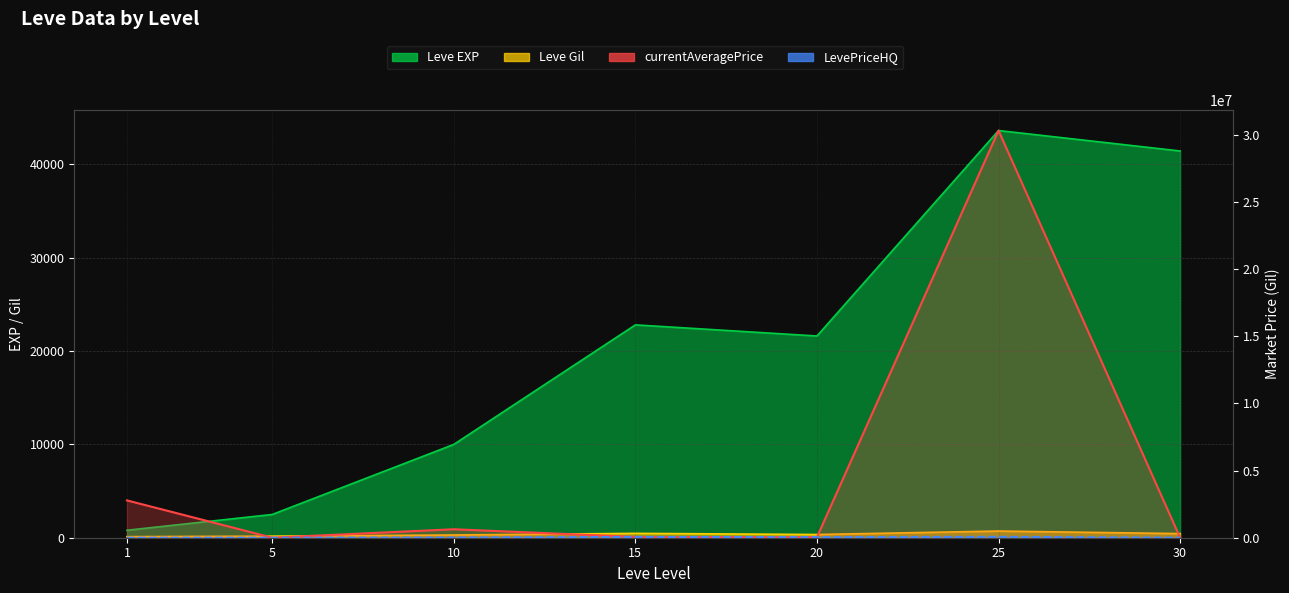

What is the difference between the second highest and minimum values in the Leve Gil series?

355.0